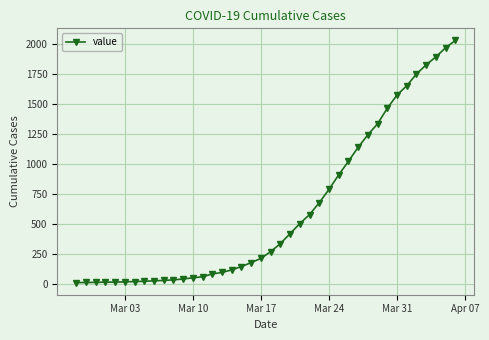

What is the greatest value displayed?

2032